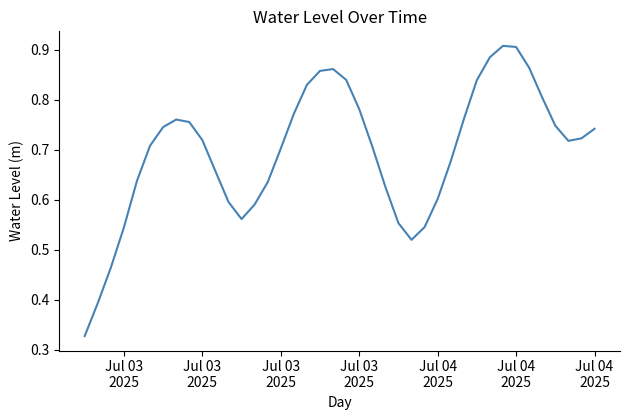

What is the sum of all values?

27.9